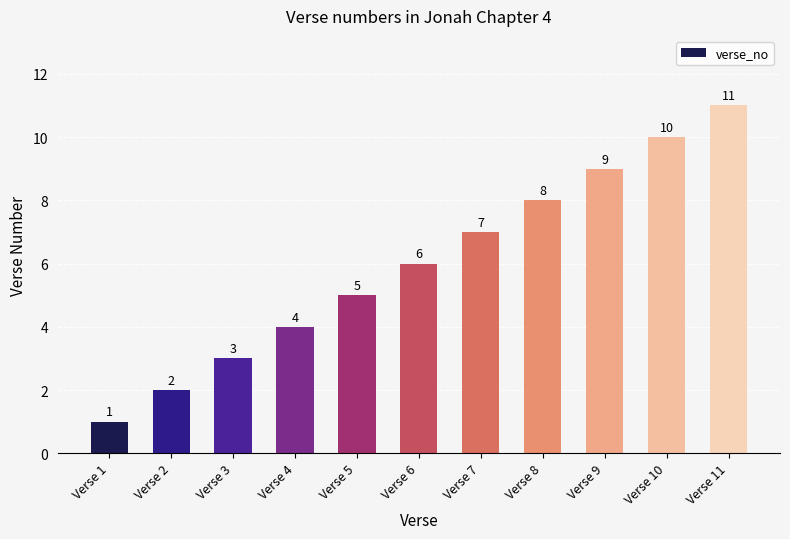

The value at Verse 7 is 11. True or false?

False